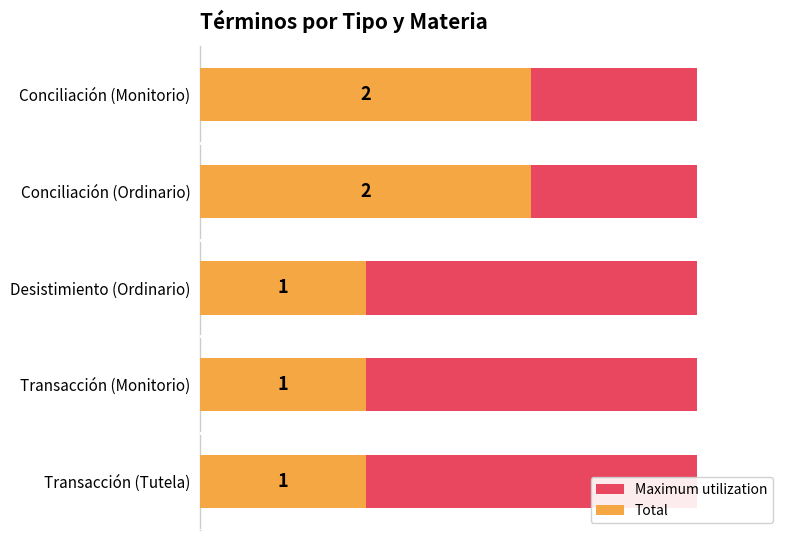

What is the spread (max minus min) of values at 1.0?

0.4